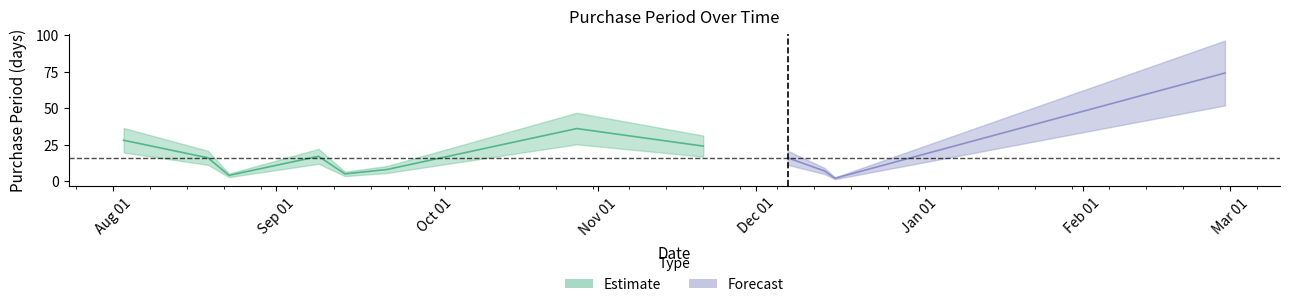

Reading left to right, list all the values displayed in this chart.

28	16	4	17	5	8	36	24	16	7	2	74